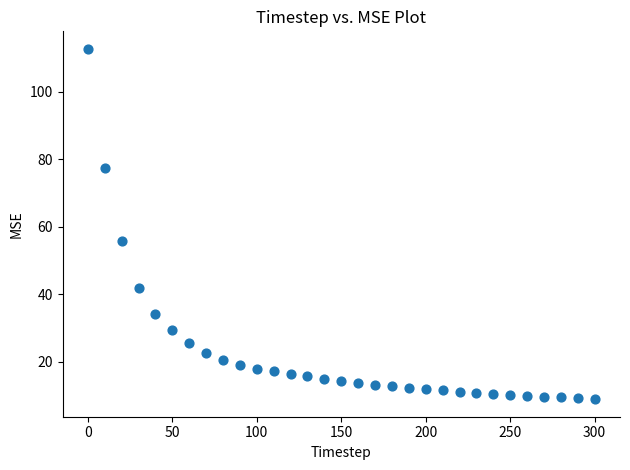

What Y value in the scatter plot is closest to 60?

55.7